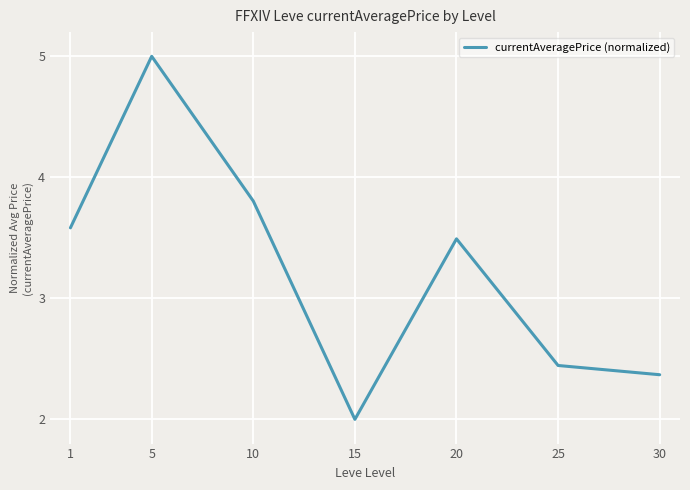

What is the difference between the second highest and second lowest values?

1.4